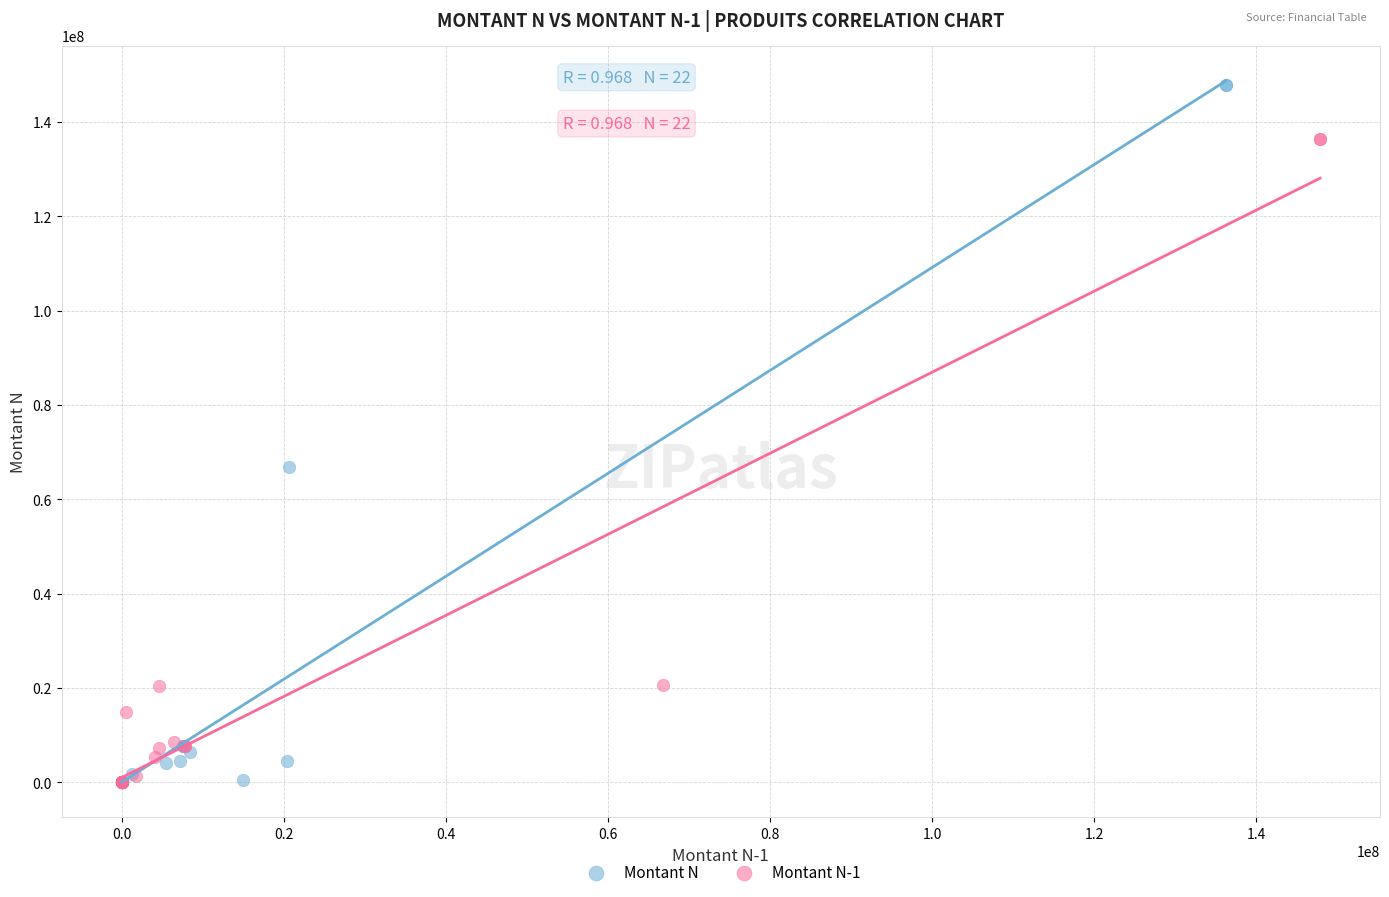

Which series contains the highest Y value?

Montant N